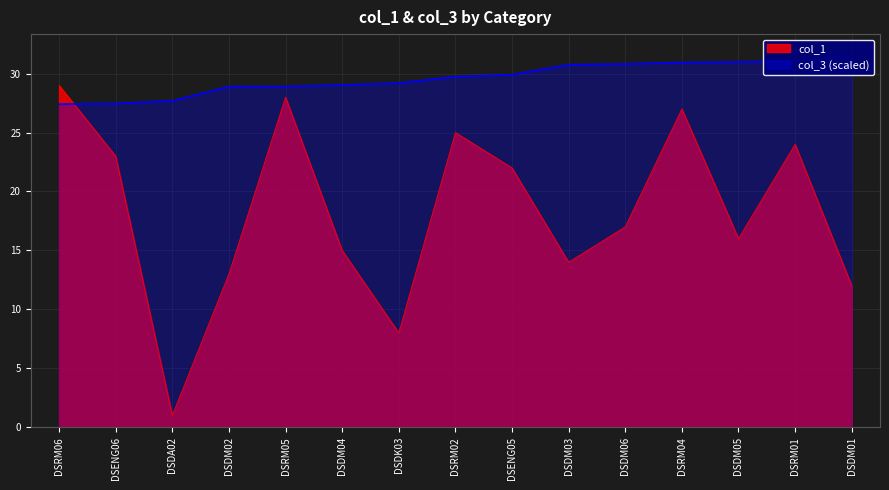

Which series ends up on top after the final intersection of col_3 and col_1?

col_3